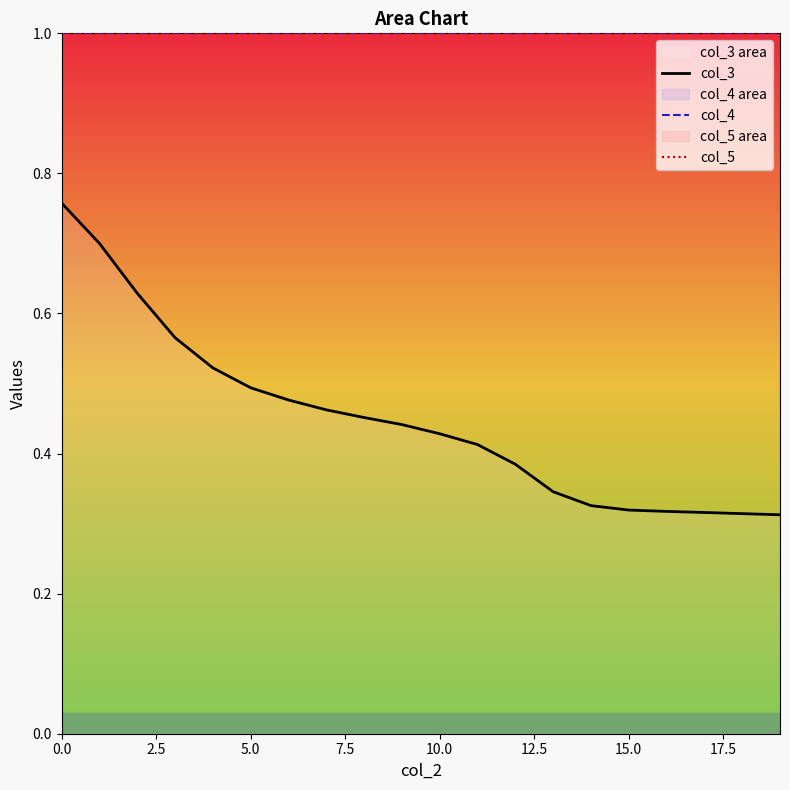

Between 9 and 19, which series saw the biggest shift?

col_3